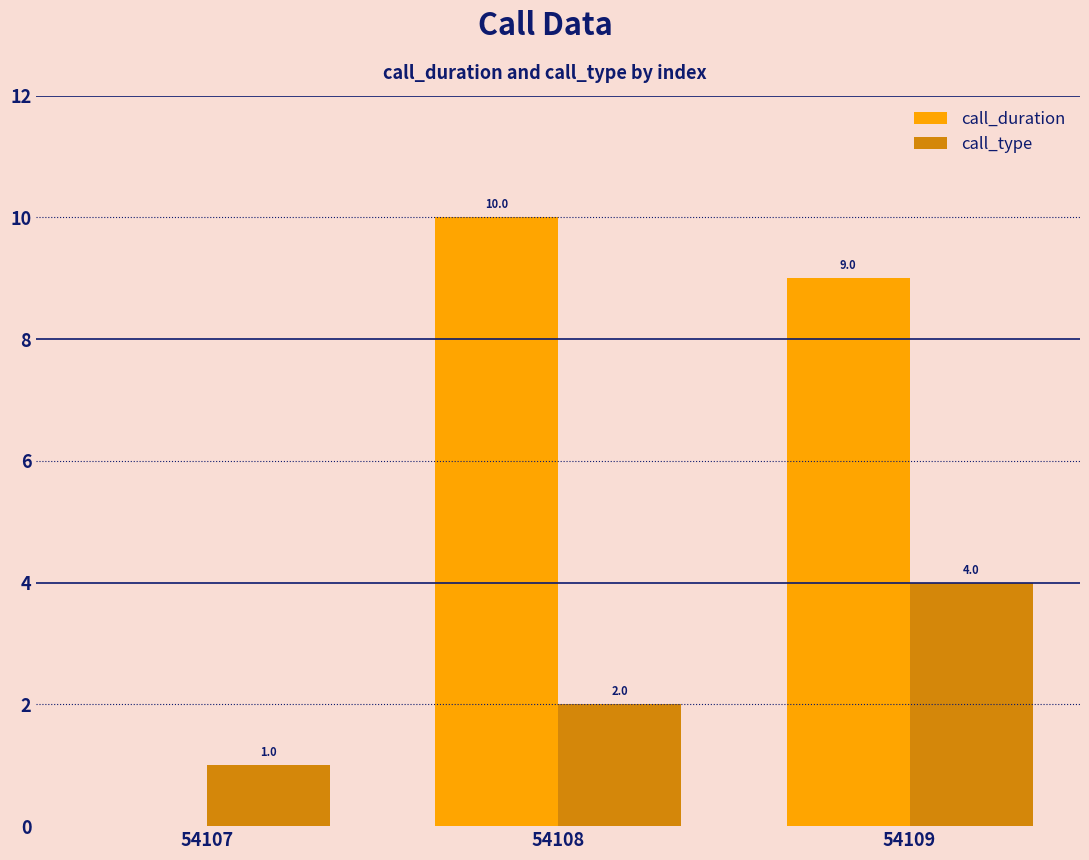

Where is call_duration nearest to the value 5?

54109